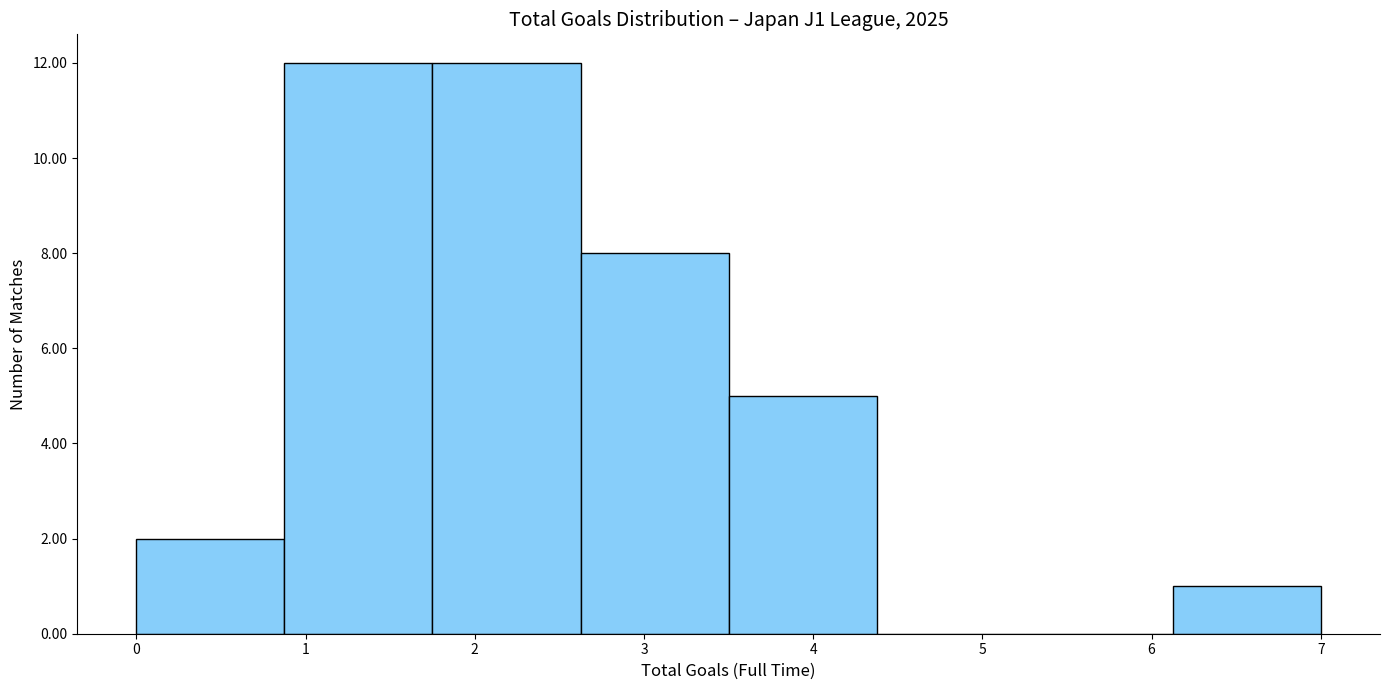

How tall is the bar that spans 3.5 to 4.4 on the x-axis? Neither the bar edges nor the heights are printed on the chart, so give them approximately, as read against the axes.

5